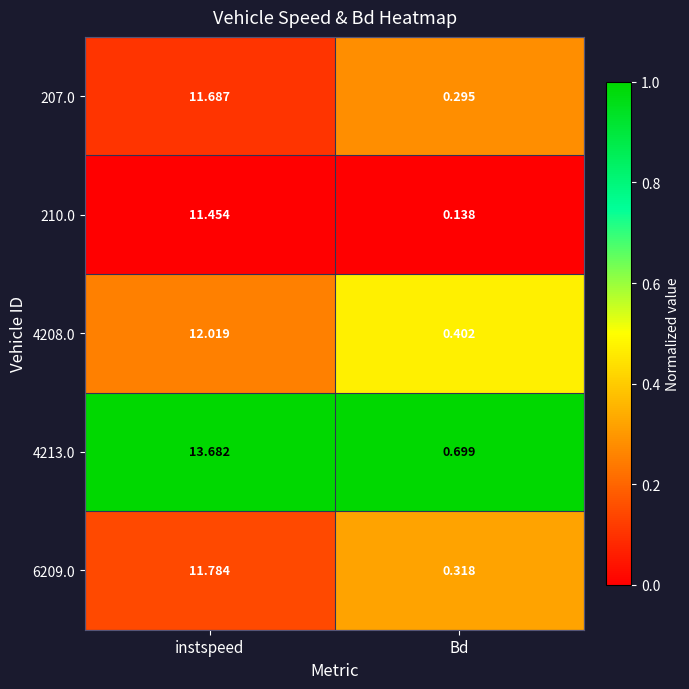

Is the value of 6209.0 at Bd greater than the value of 4208.0 at instspeed?

No